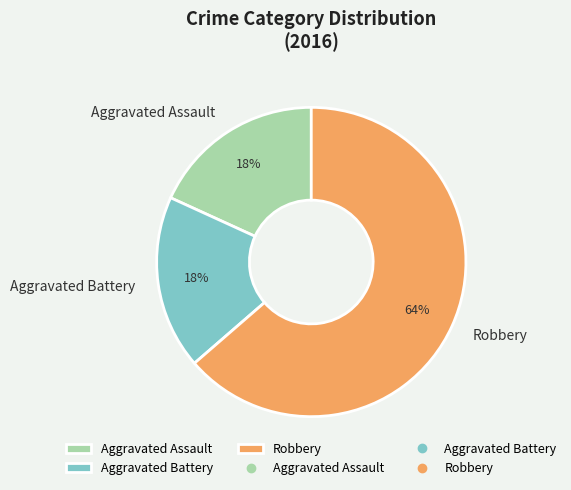

Is it true that Aggravated Assault is 18% of the pie?

True